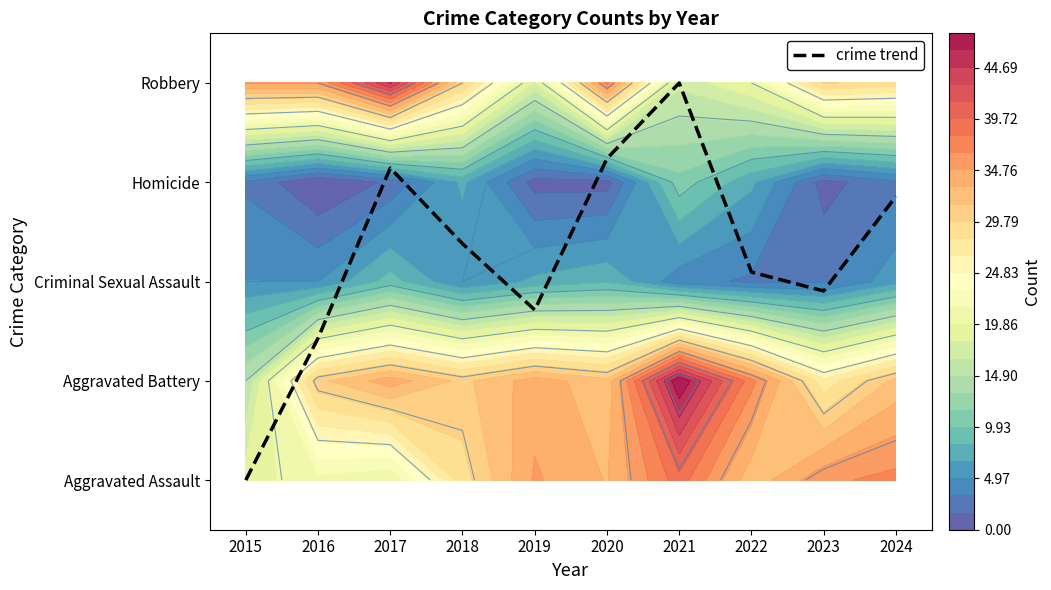

List the labels in order of value, smallest first.

2015, 2016, 2019, 2023, 2022, 2018, 2024, 2017, 2020, 2021